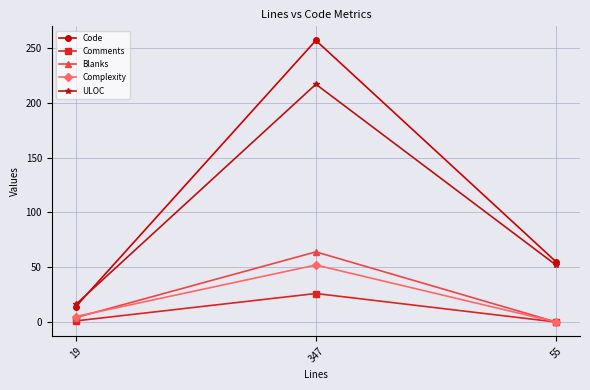

Which series has the largest range (max minus min)?

Code